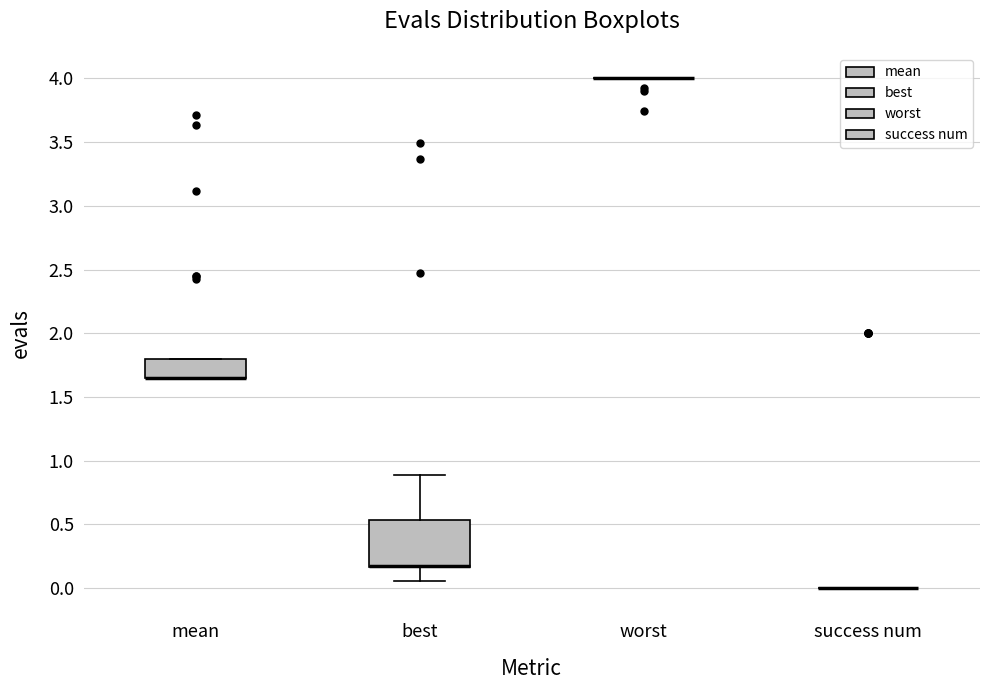

Reading left to right, transcribe this box plot: for each box, give where its median line is, the range the box spans, and where its two whiskers end, as read against the y-axis. The values are not printed on the chart, so give them approximately, as read against the axis.

mean: median 1.65 (drawn on the box's lower edge), box 1.65 to 1.80, whiskers 1.65 to 1.80
best: median 0.15 (drawn on the box's lower edge), box 0.15 to 0.55, whiskers 0.05 to 0.90
worst: box collapsed to a line at 4.00, whiskers 4.00 to 4.00
success num: box collapsed to a line at 0.00, whiskers 0.00 to 0.00